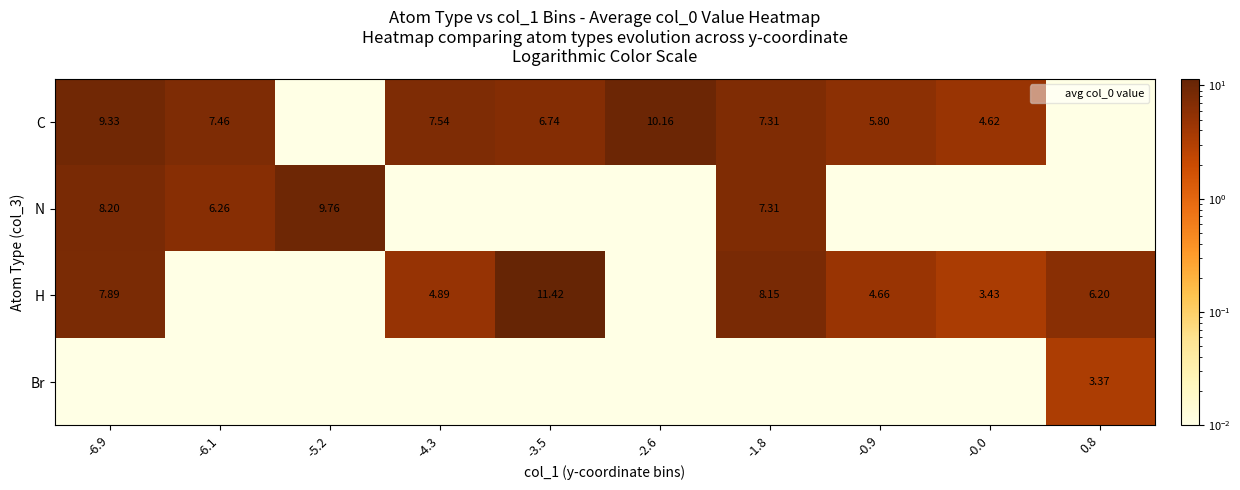

Is it true that Br equals 0.0 at -1.8?

False